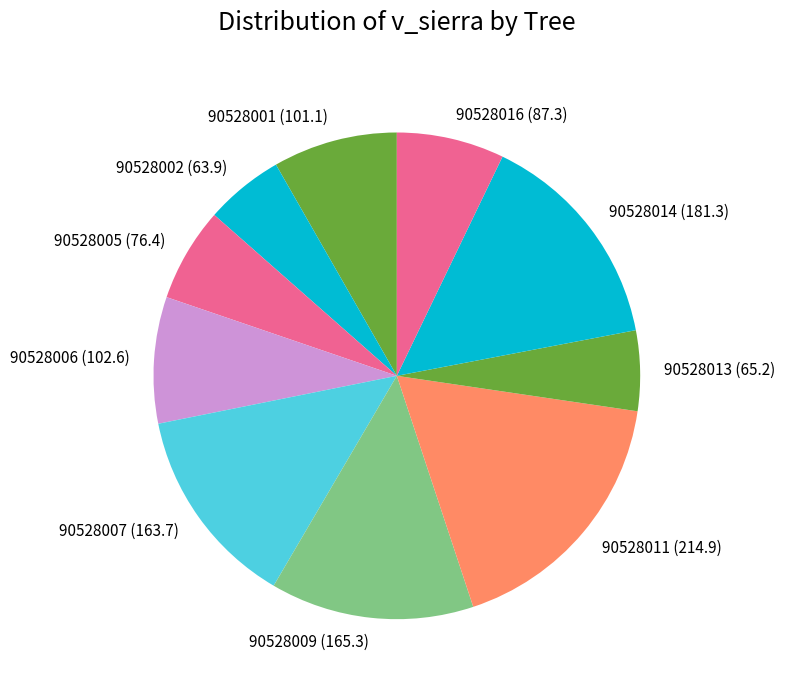

Which category has the biggest portion of the pie?

90528011 (214.9)